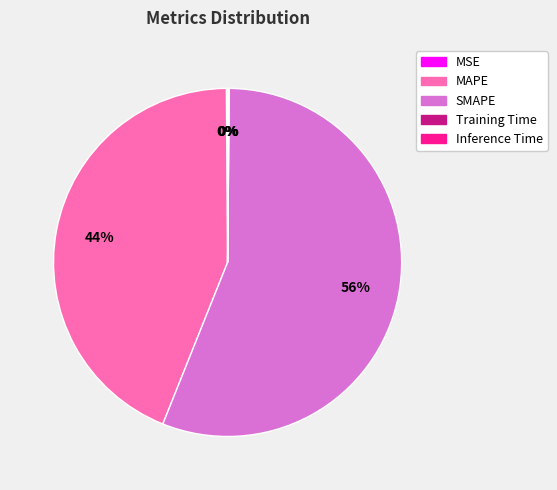

Is it true that SMAPE is 56% of the pie?

True